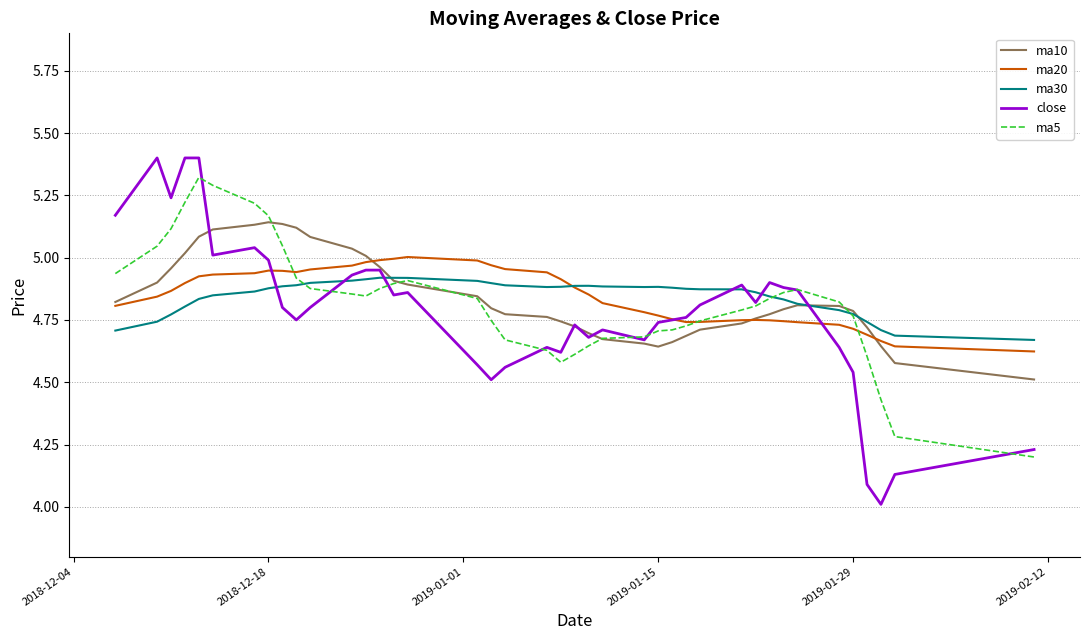

What is the smallest value displayed?

4.0